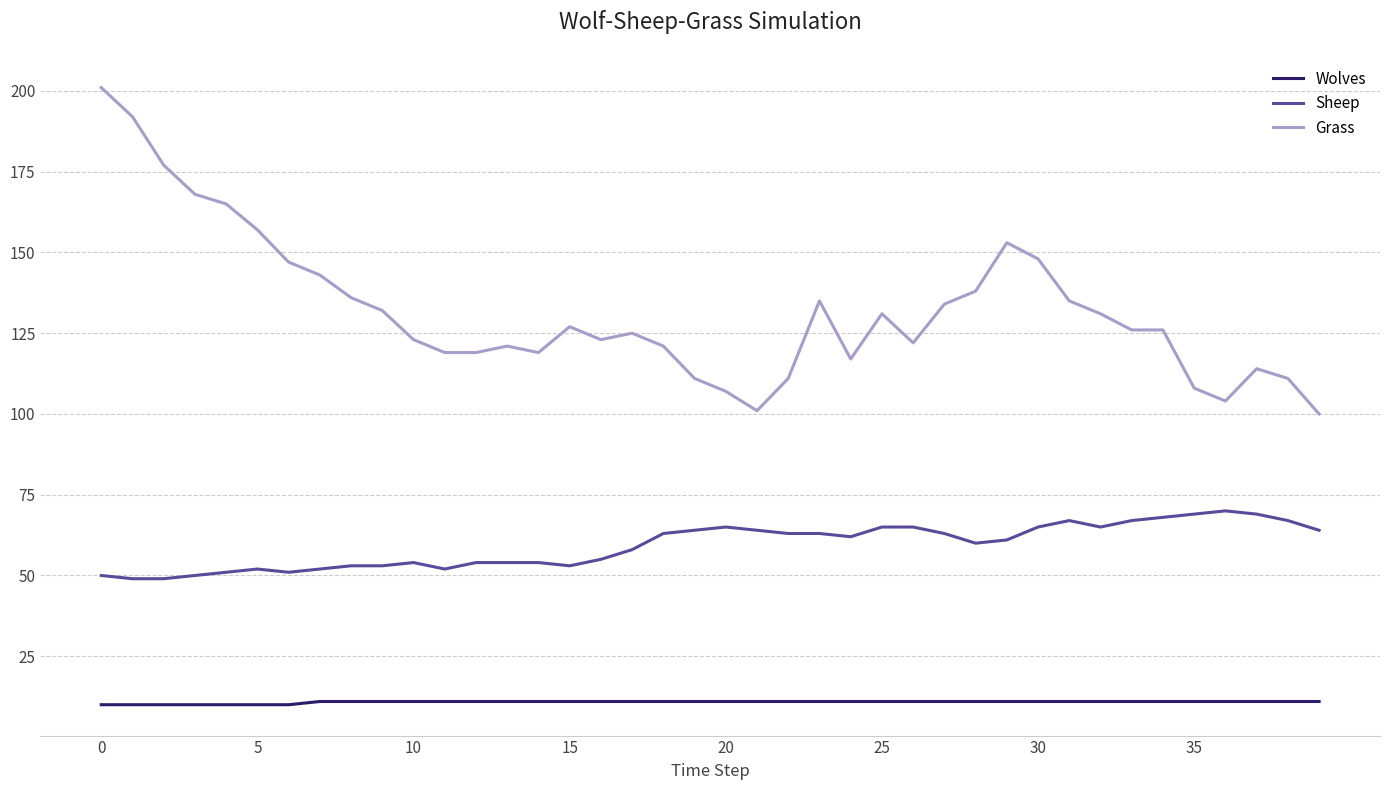

What is the maximum value for Wolves?

11